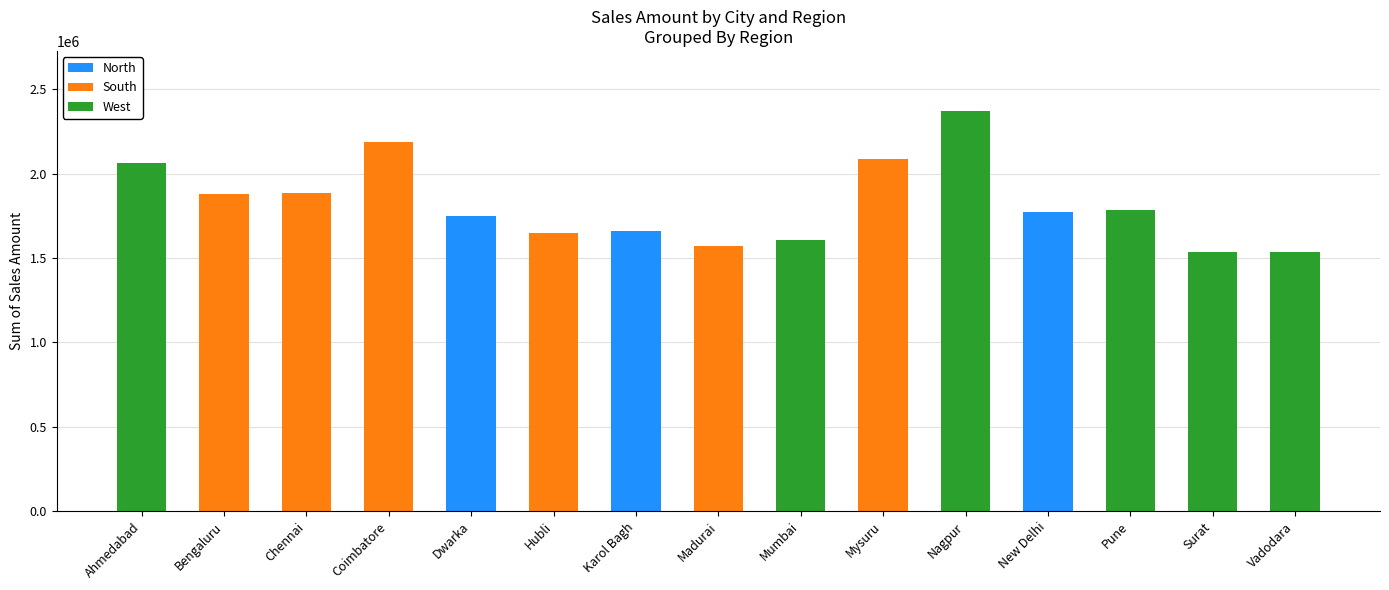

Is it true that North equals 829575.3 at Vadodara?

False